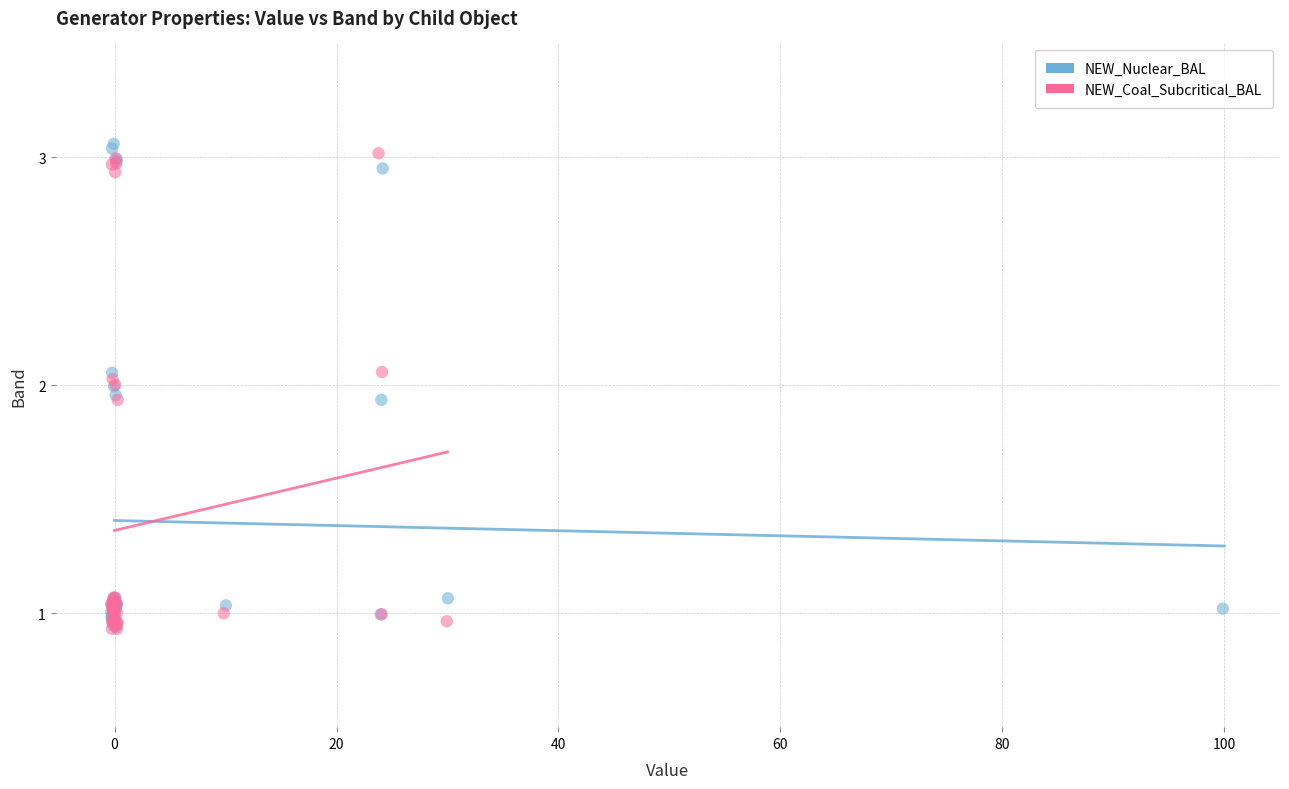

What are all the series names shown in the legend?

NEW_Nuclear_BAL, NEW_Coal_Subcritical_BAL